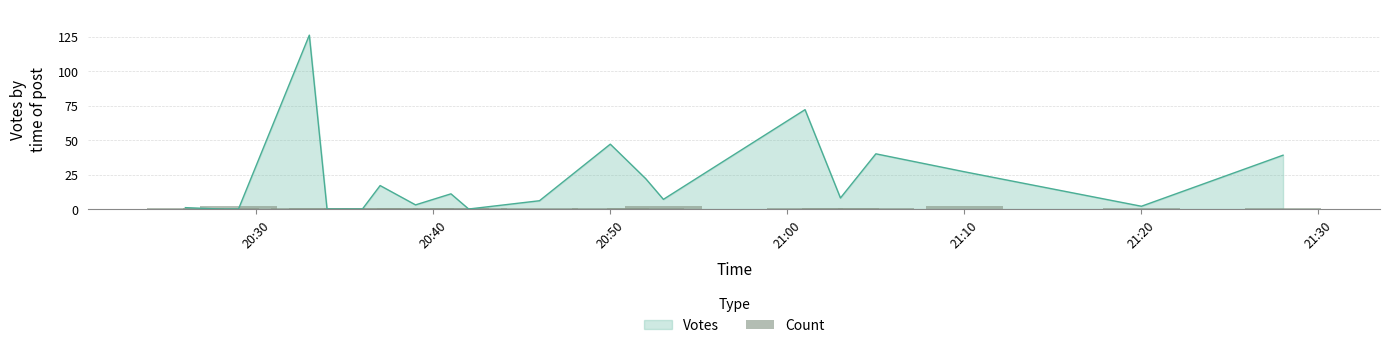

How many data points does each series have?

20